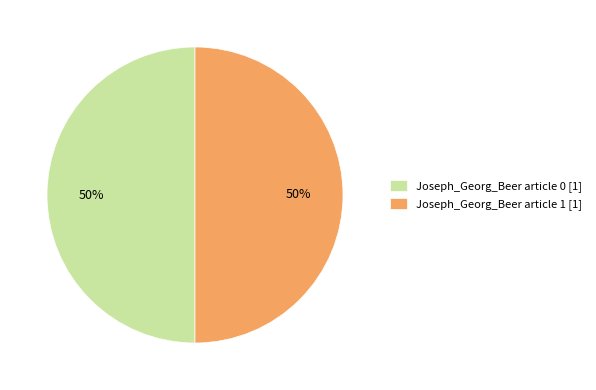

Is it true that Joseph_Georg_Beer article 1 [1] is 58% of the pie?

False